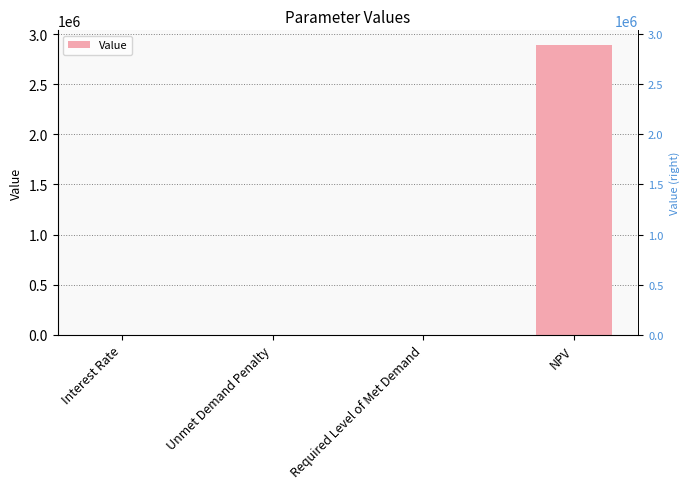

What is the difference between the maximum and minimum values?

2893941.3